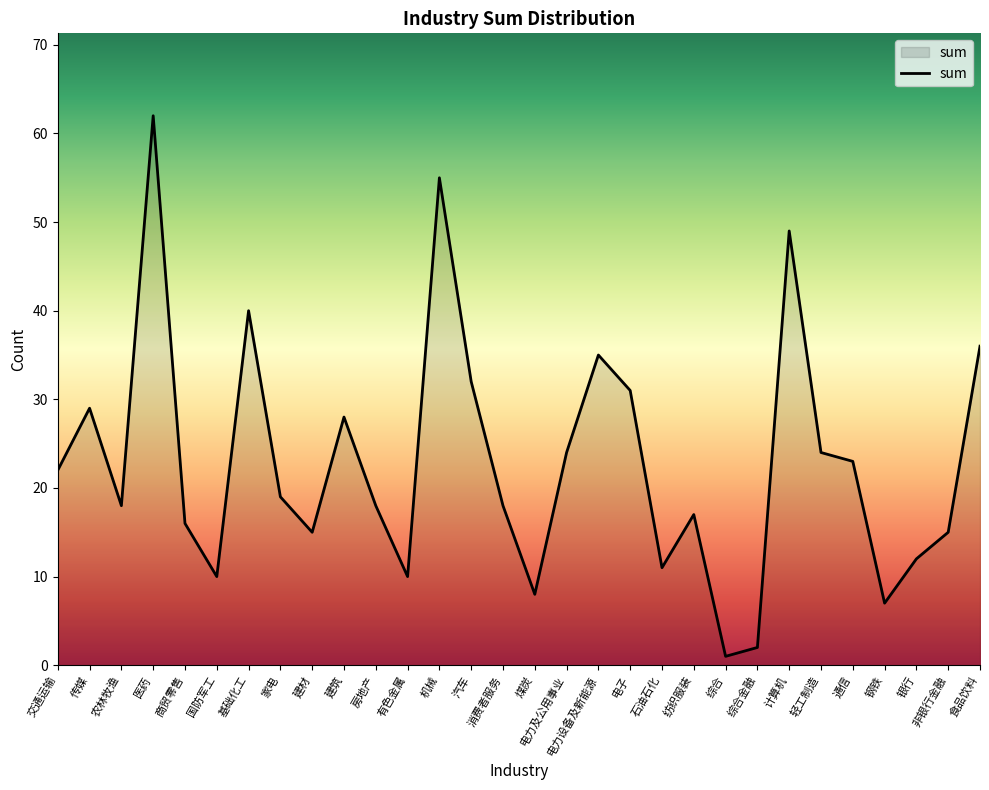

The value at 综合金融 is 2. True or false?

True